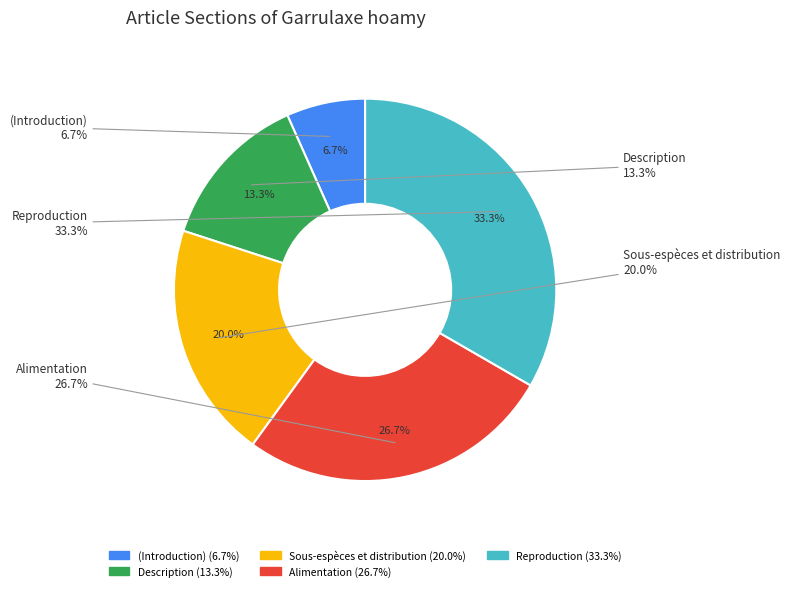

What percentage do  and Reproduction together represent?

40.0%